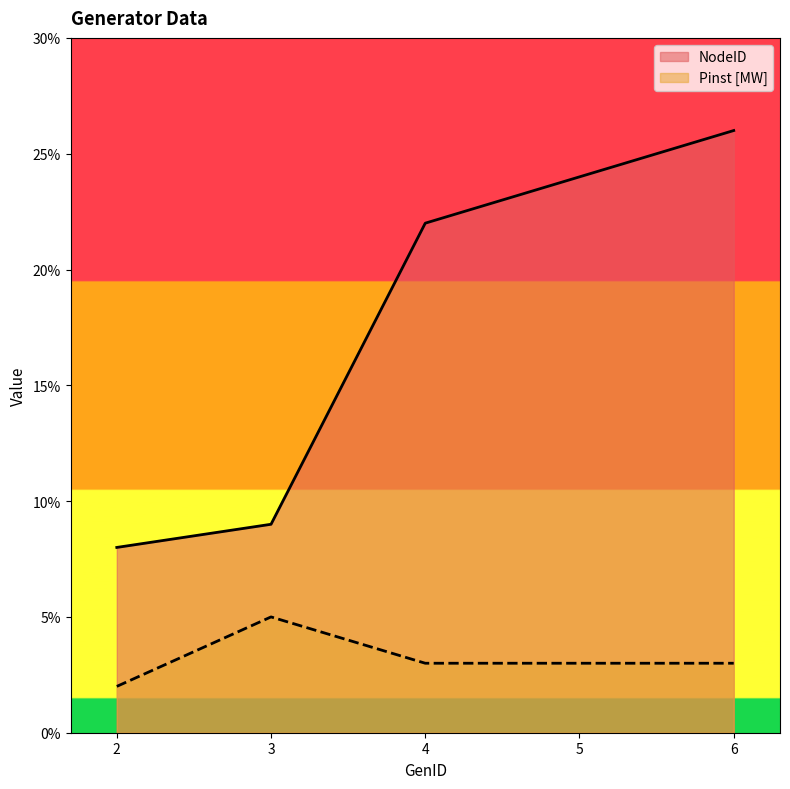

True or false: NodeID has a value of 14 at 5.

False